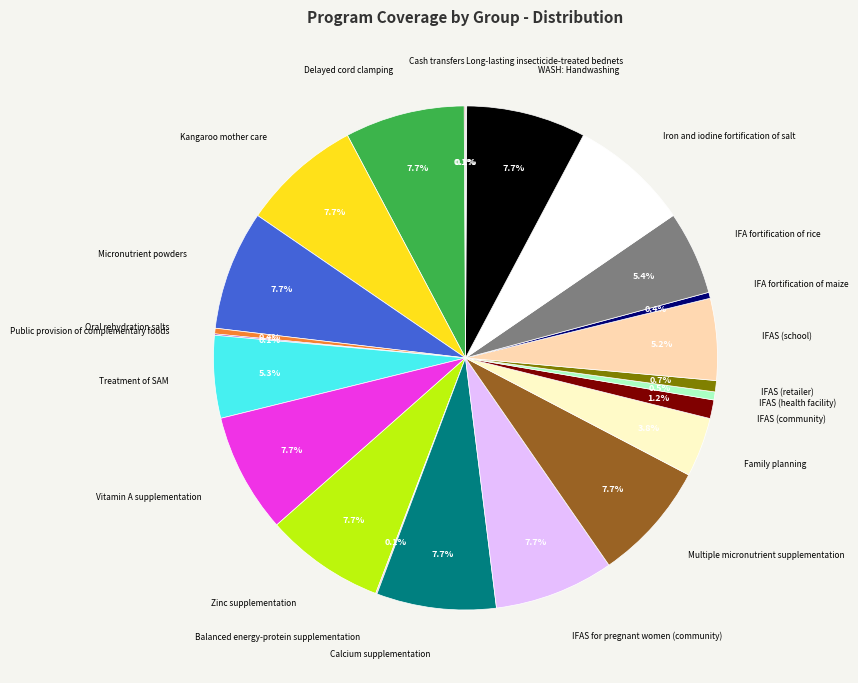

To the nearest percent, what is the average slice percentage?

4%